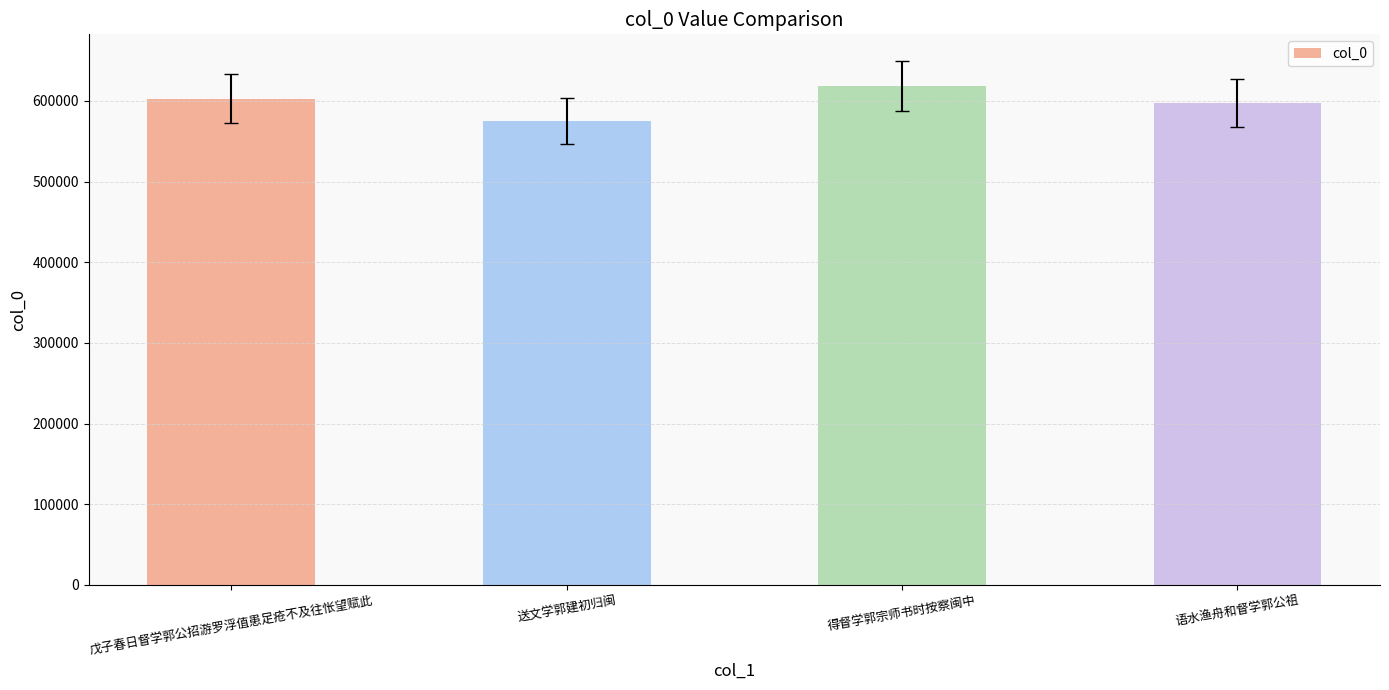

Does the chart contain stacked bars?

No